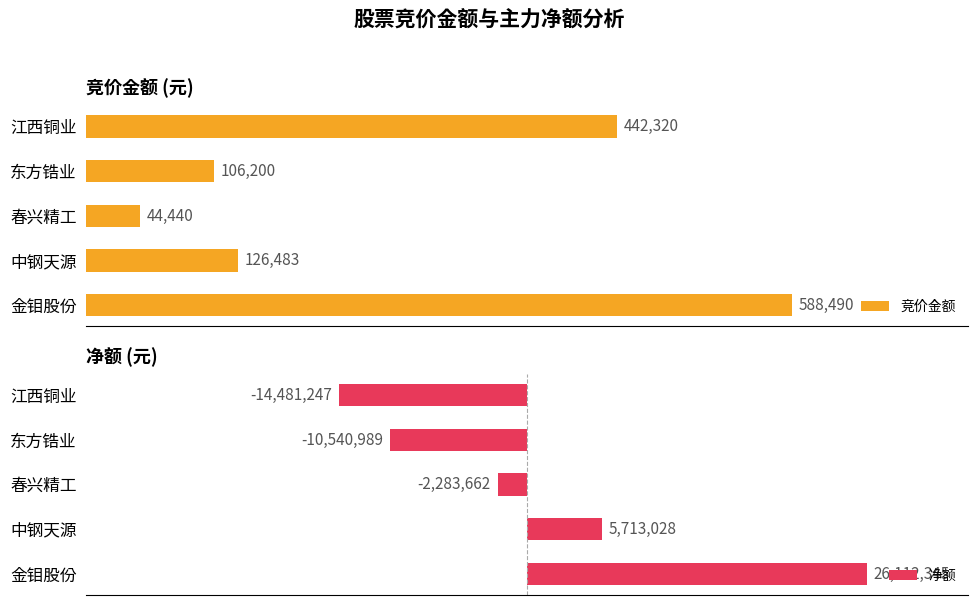

How many data points does each series have?

5